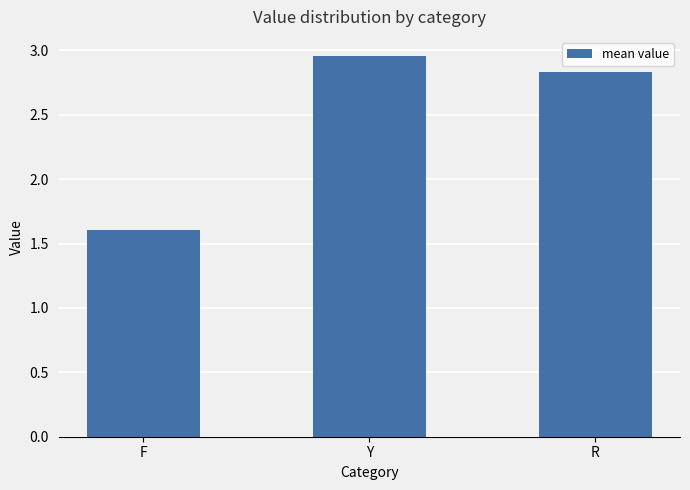

What position from the left is Y?

2